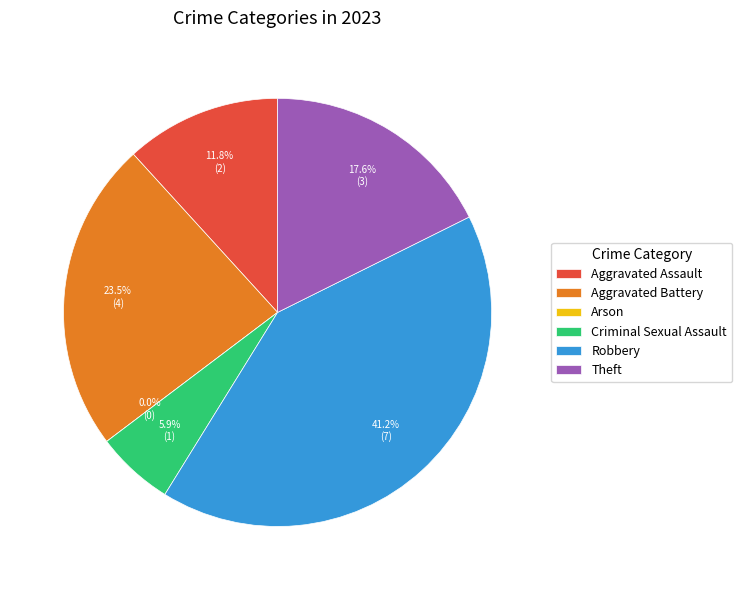

To the nearest percent, what percentage of the pie is Theft?

18%